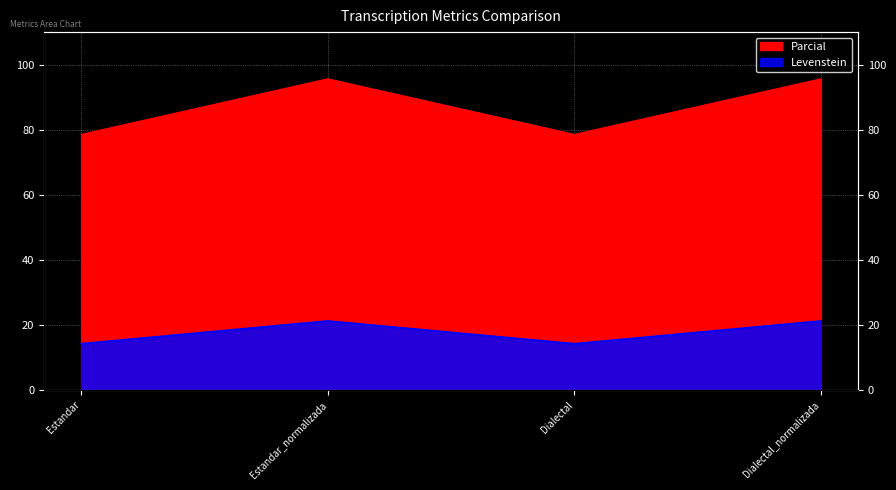

True or false: Levenstein and Parcial cross at least once.

False